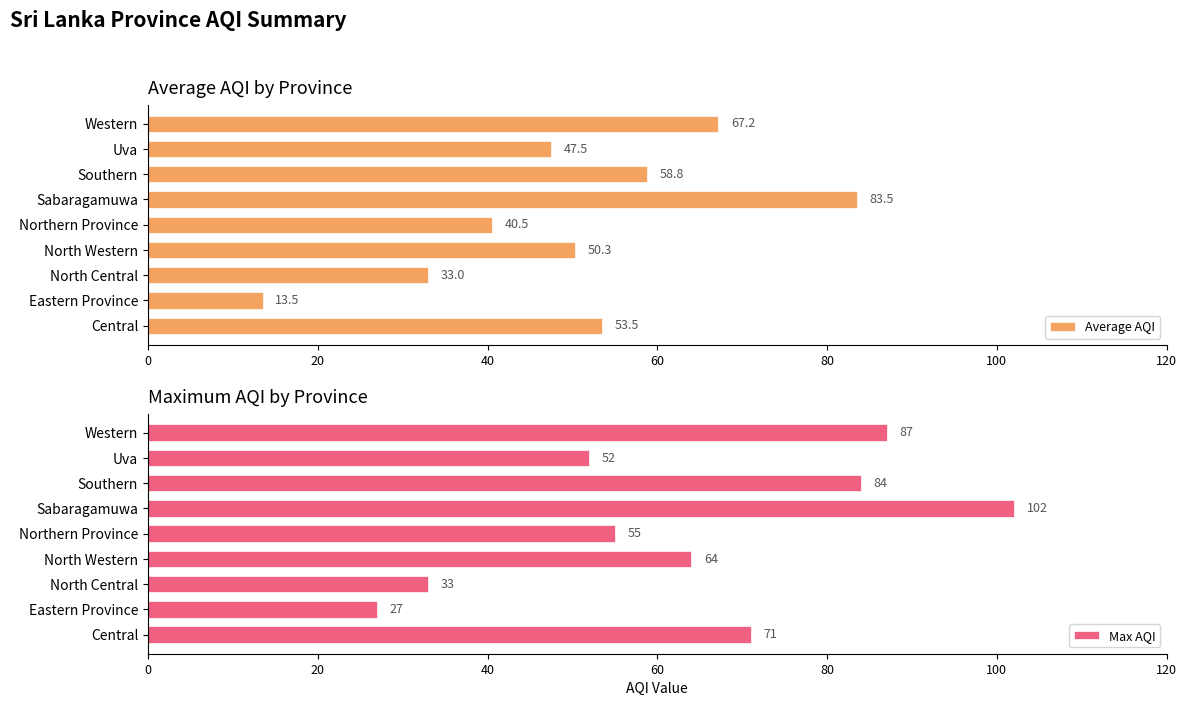

Count the number of categories in the chart.

9